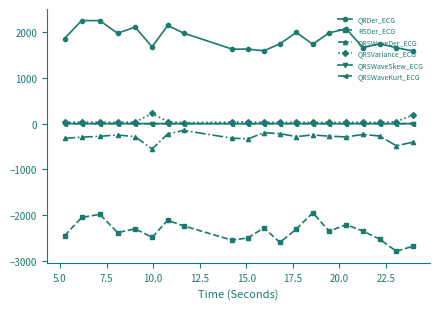

In RSDer_ECG, how many points are lower than both neighbors (excluding endpoints)?

6